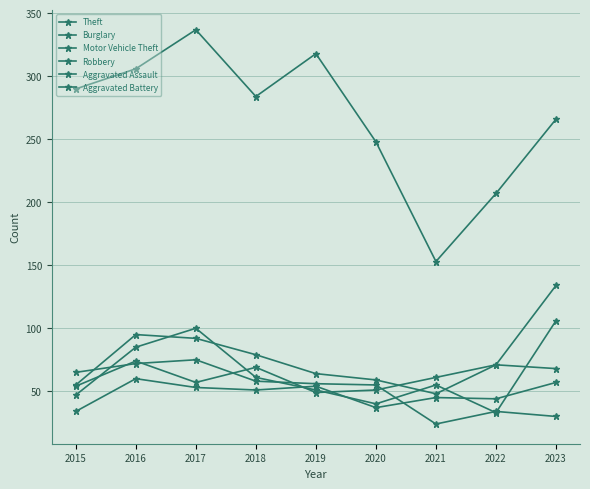

How many lines are shown in the chart?

6